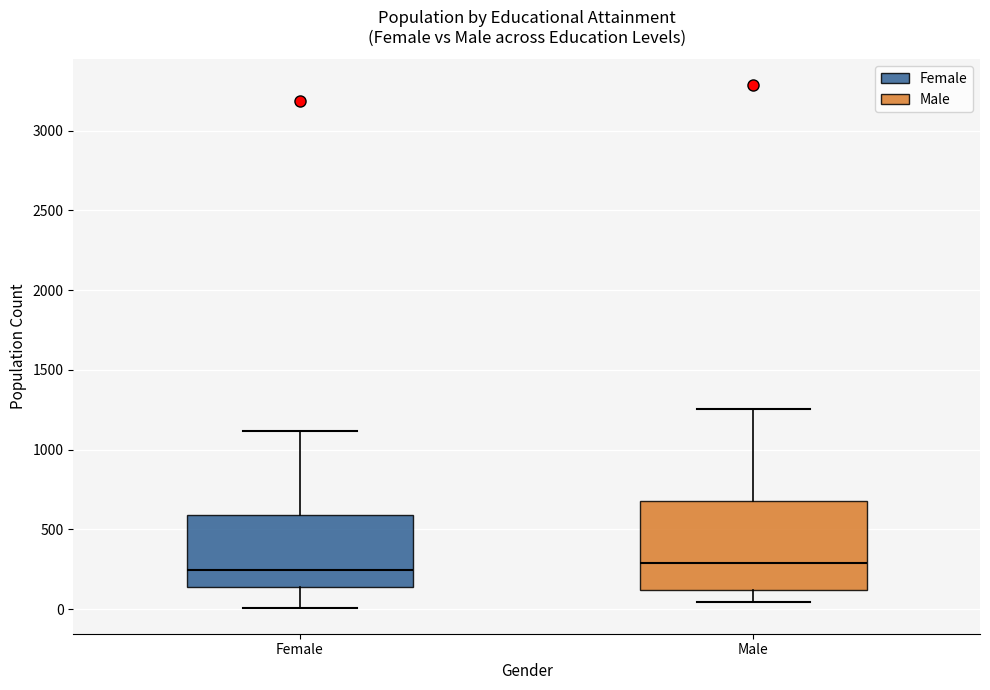

Which box is the tallest, from its lower edge to its upper edge?

Male